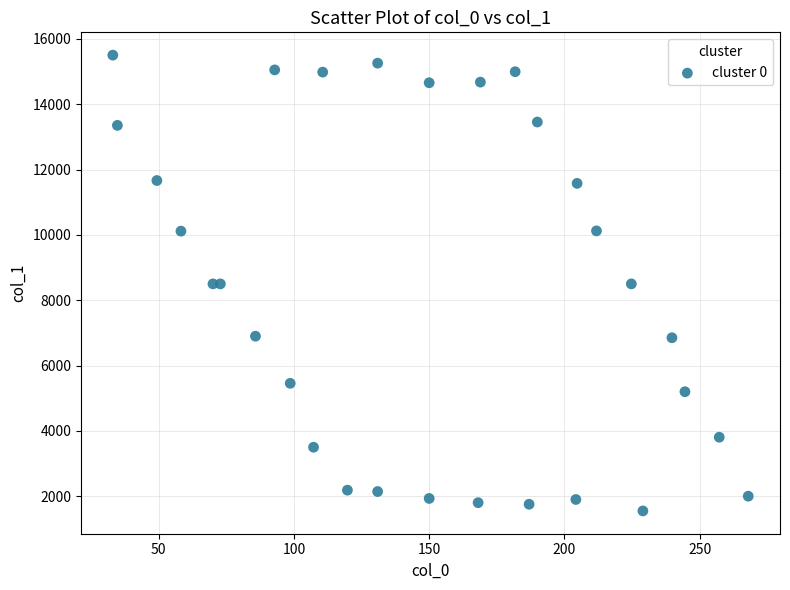

What is the range of X values (max minus min)?

235.0